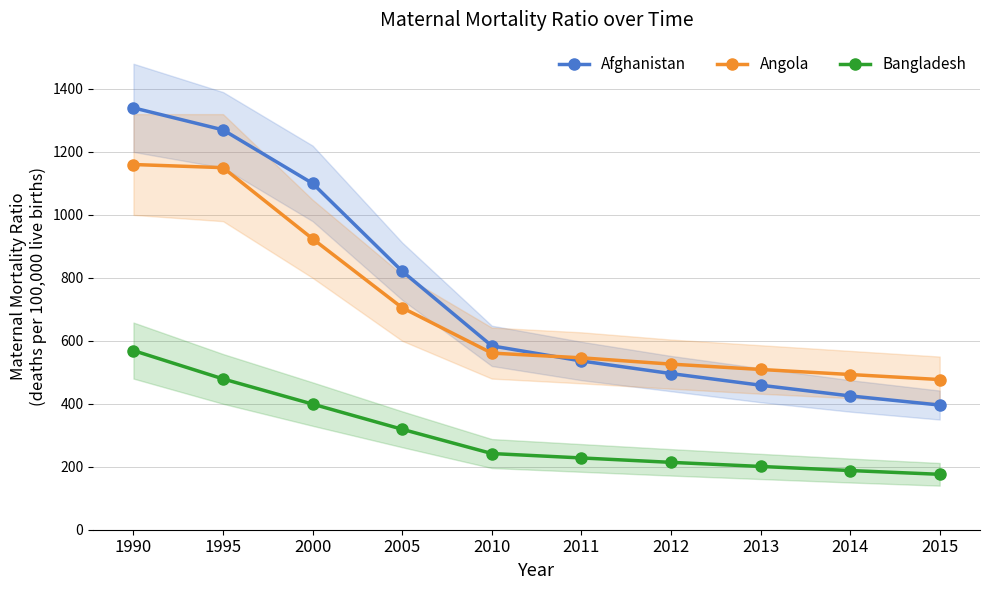

The value of Afghanistan at 2014 is 425. True or false?

True